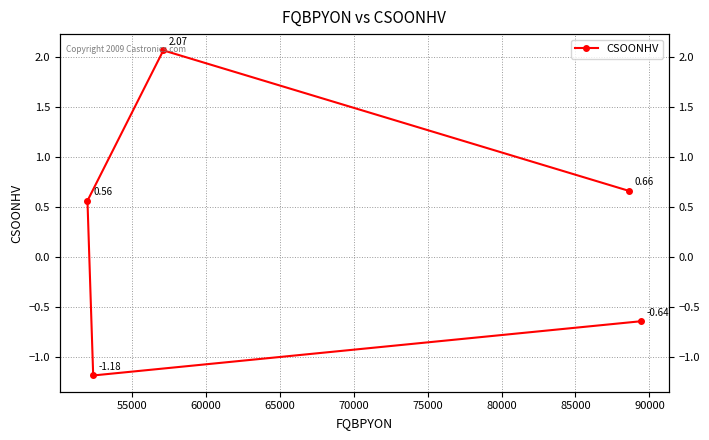

Does the chart have visible grid lines?

Yes